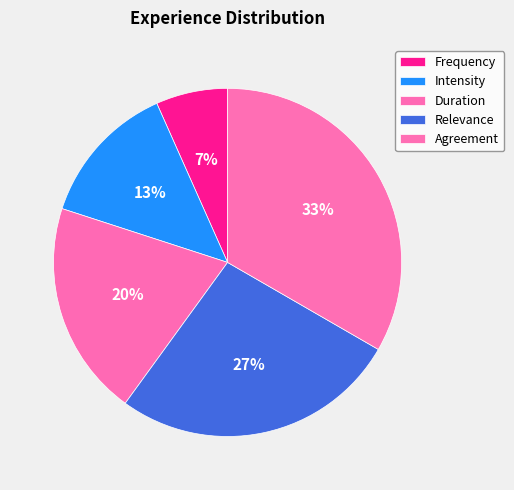

To the nearest percent, what portion does Frequency represent?

7%